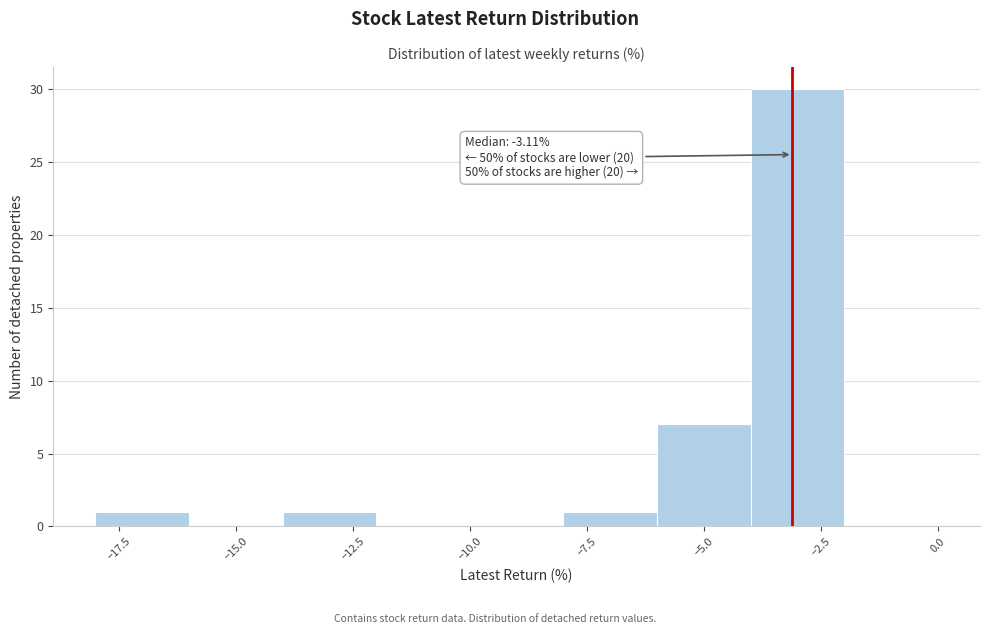

Which range on the x-axis has the tallest bar?

-4 to -2